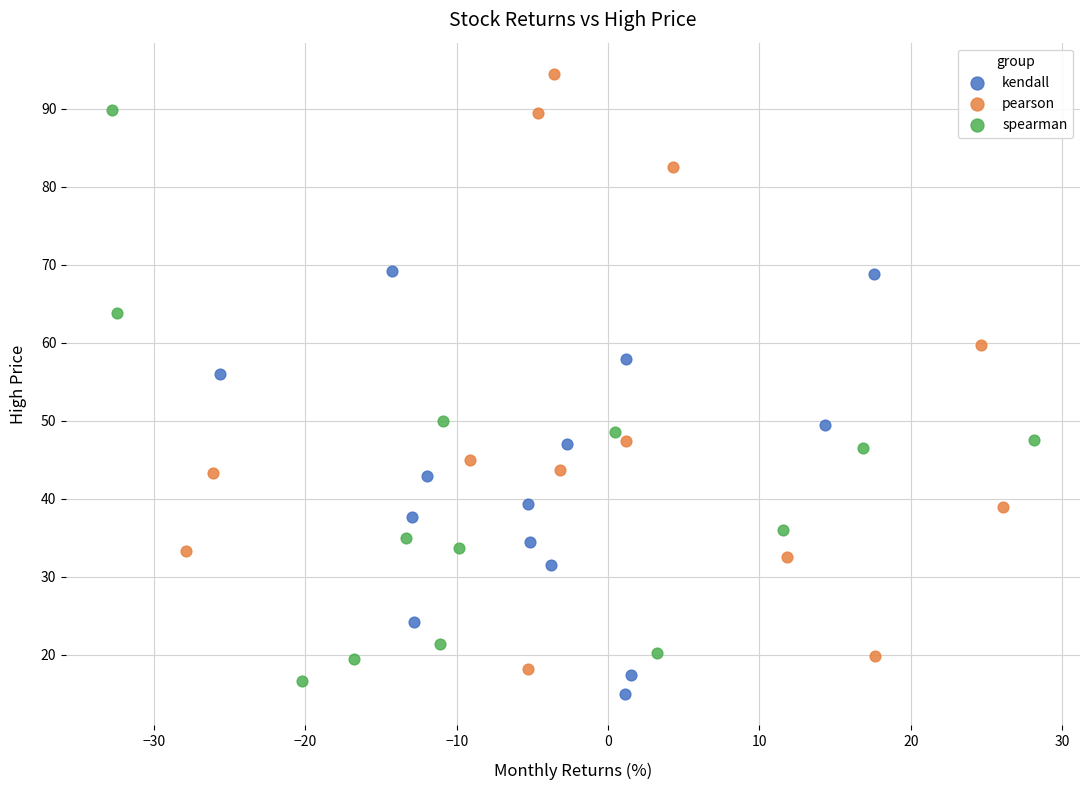

Which series reaches the maximum Y coordinate?

pearson